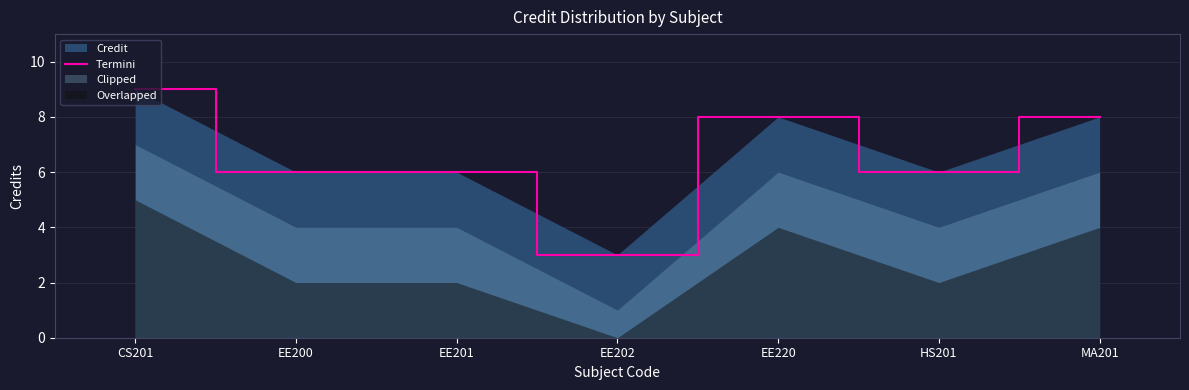

How many data points are above 6?

3